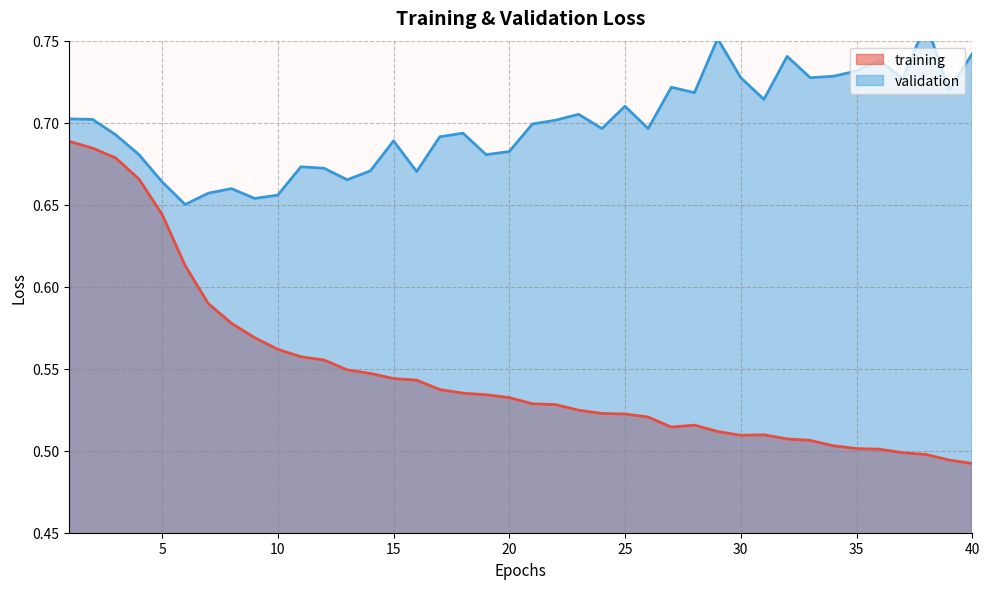

Which series changed the most between 4 and 7?

training